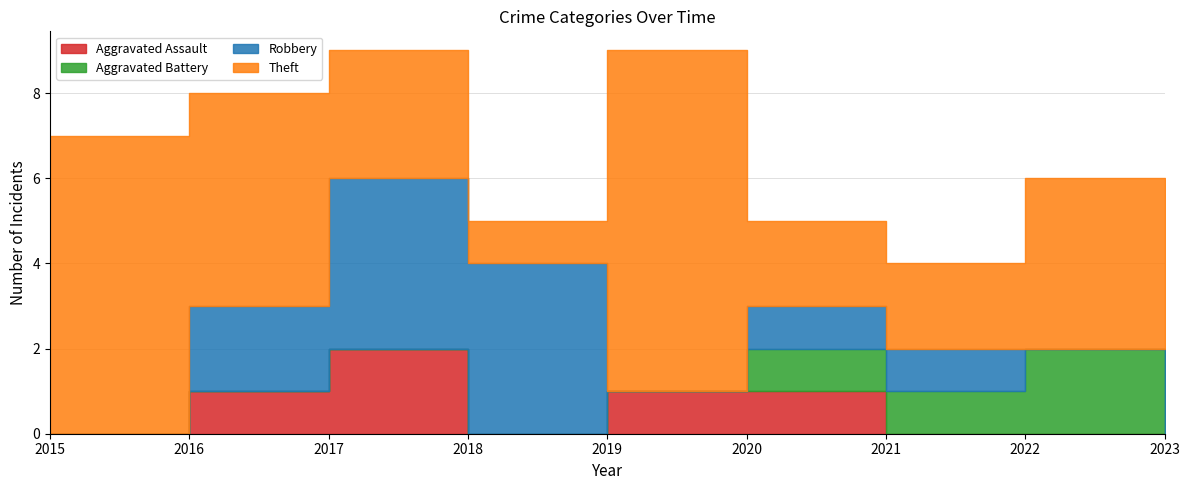

List the labels in order of Aggravated Assault value, smallest first.

2015, 2018, 2021, 2022, 2023, 2016, 2019, 2020, 2017